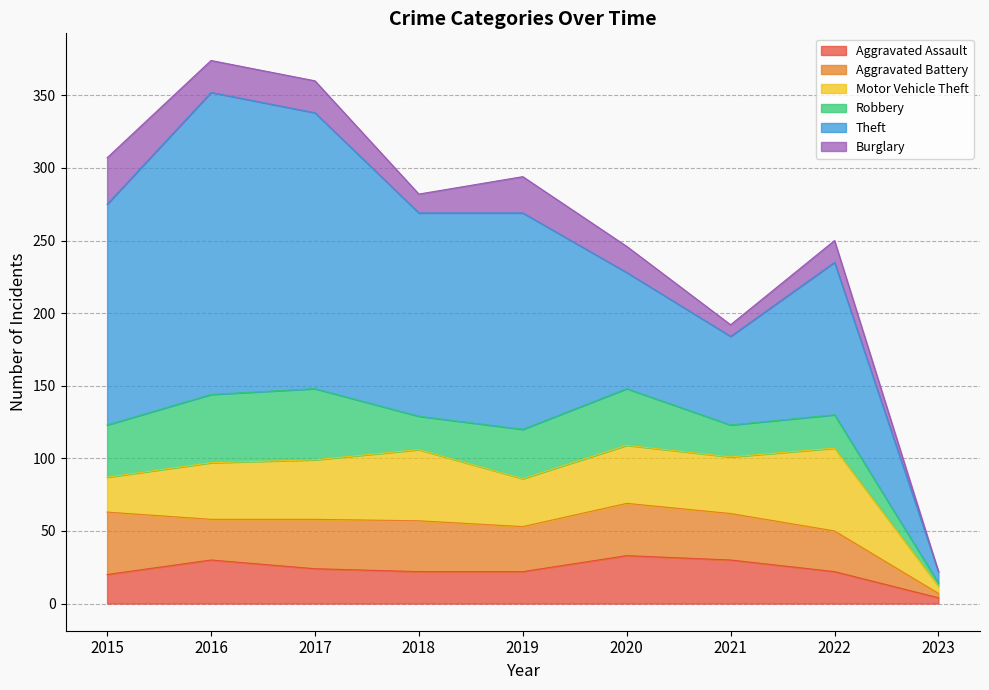

Reading left to right, what are all the values shown in this chart?

Aggravated Assault: 2015=20	2016=30	2017=24	2018=22	2019=22	2020=33	2021=30	2022=22	2023=4
Aggravated Battery: 2015=43	2016=28	2017=34	2018=35	2019=31	2020=36	2021=32	2022=28	2023=3
Motor Vehicle Theft: 2015=24	2016=39	2017=41	2018=49	2019=33	2020=40	2021=39	2022=57	2023=5
Robbery: 2015=36	2016=47	2017=49	2018=23	2019=34	2020=39	2021=22	2022=23	2023=2
Theft: 2015=152	2016=208	2017=190	2018=140	2019=149	2020=80	2021=61	2022=105	2023=8
Burglary: 2015=32	2016=22	2017=22	2018=13	2019=25	2020=18	2021=8	2022=15	2023=0